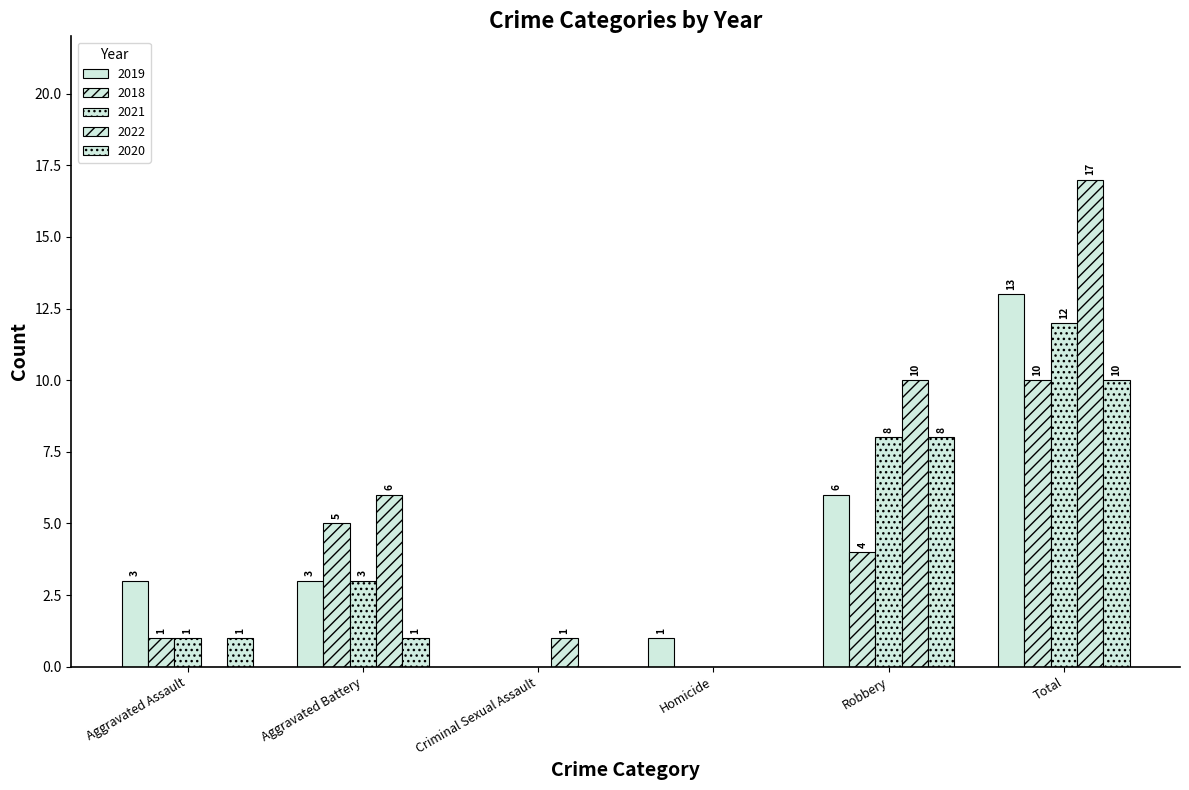

Reading left to right, what are all the values shown in this chart?

2019: 3	3	0	1	6	13
2018: 1	5	0	0	4	10
2021: 1	3	0	0	8	12
2022: 0	6	1	0	10	17
2020: 1	1	0	0	8	10